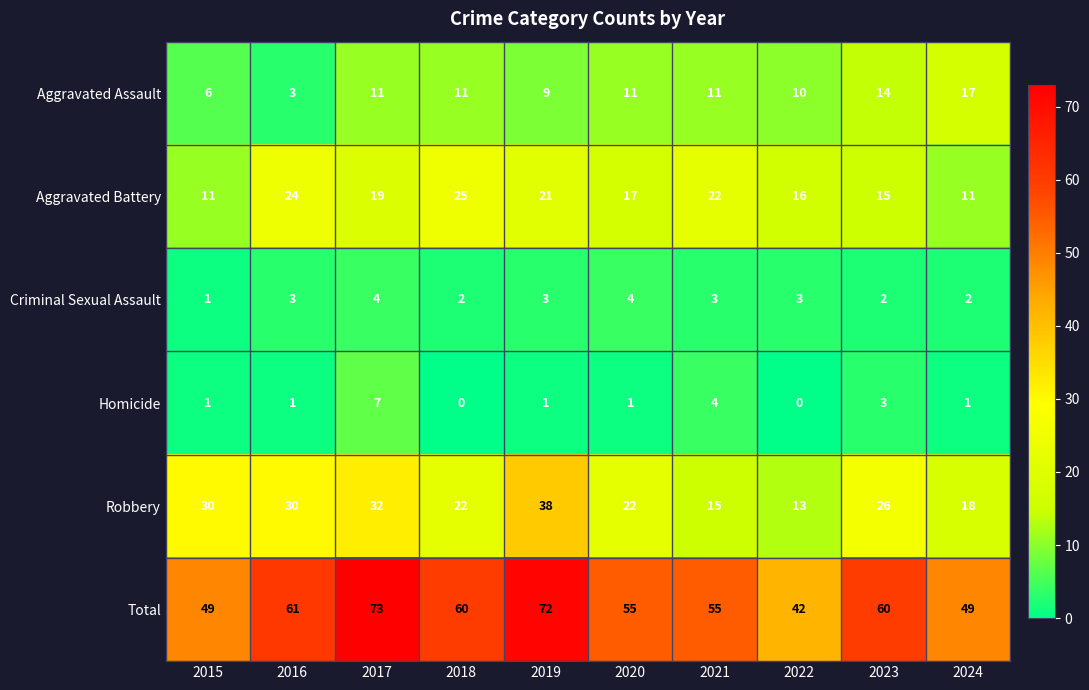

At which label does Aggravated Battery first exceed 19?

2016